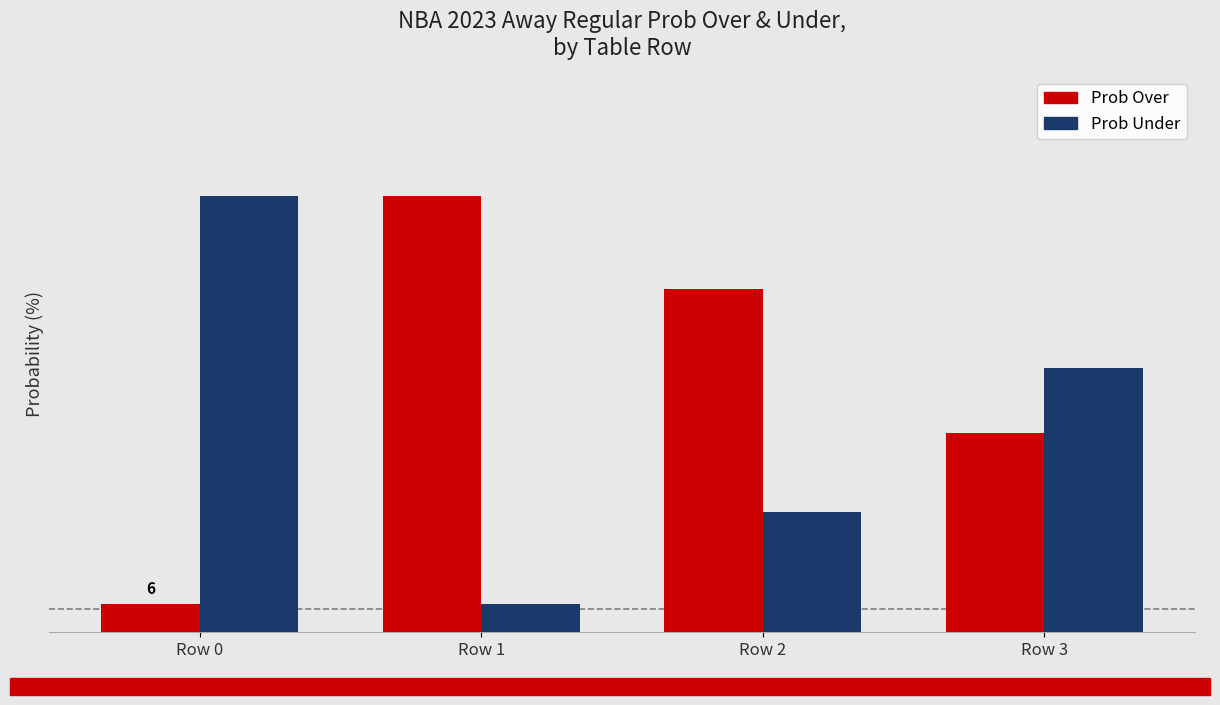

Reading left to right, what are all the values shown in this chart?

away prob over: Row 0=6	Row 1=94	Row 2=74	Row 3=43
away prob under: Row 0=94	Row 1=6	Row 2=26	Row 3=57